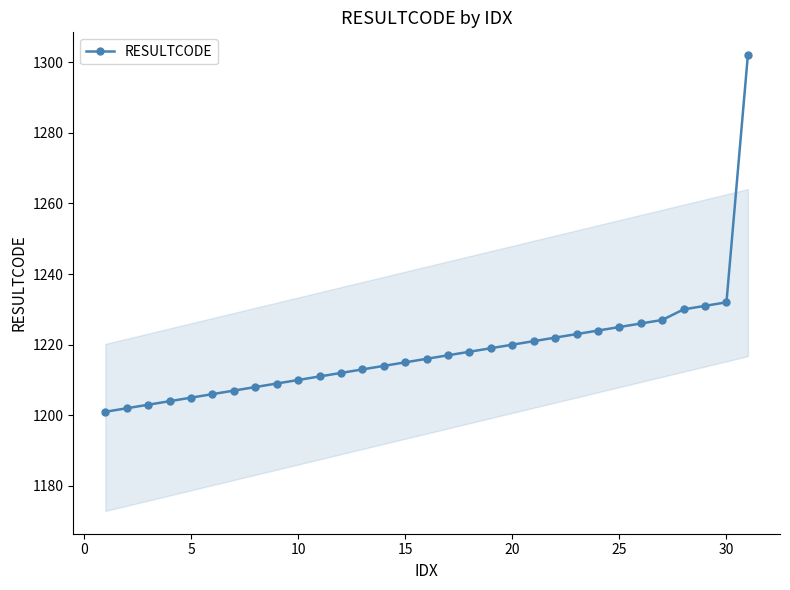

How many lines are shown in the chart?

1